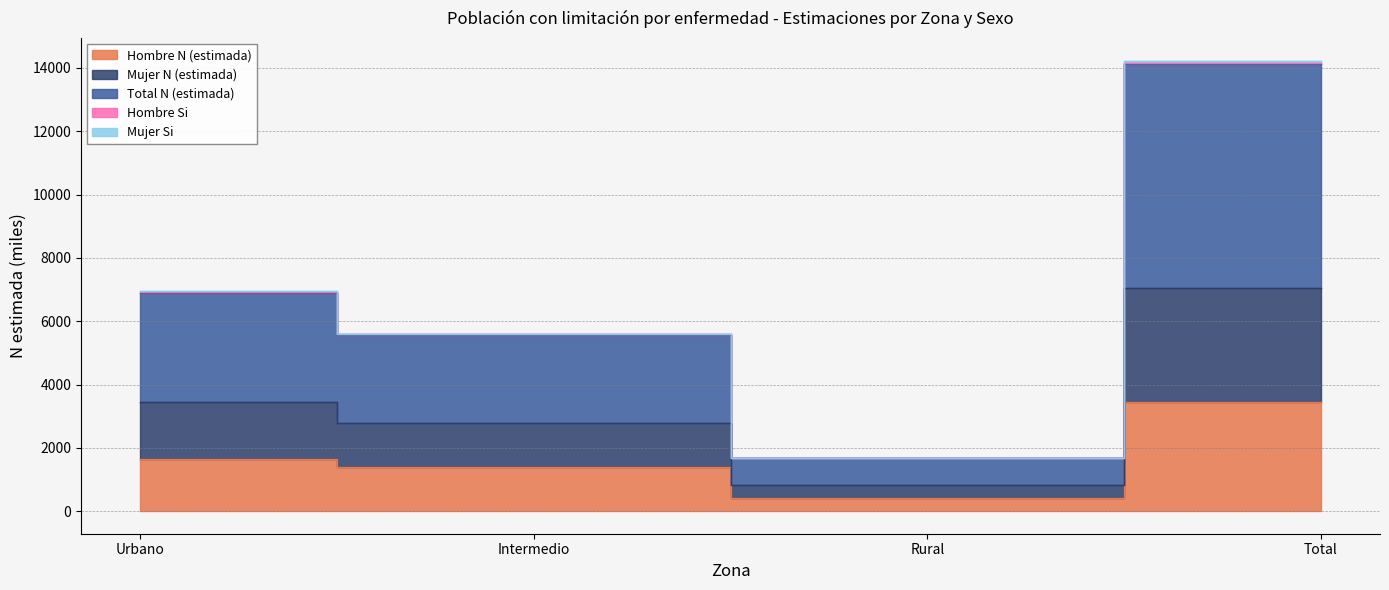

Where is Total N (estimada) nearest to the value 3944?

Urbano